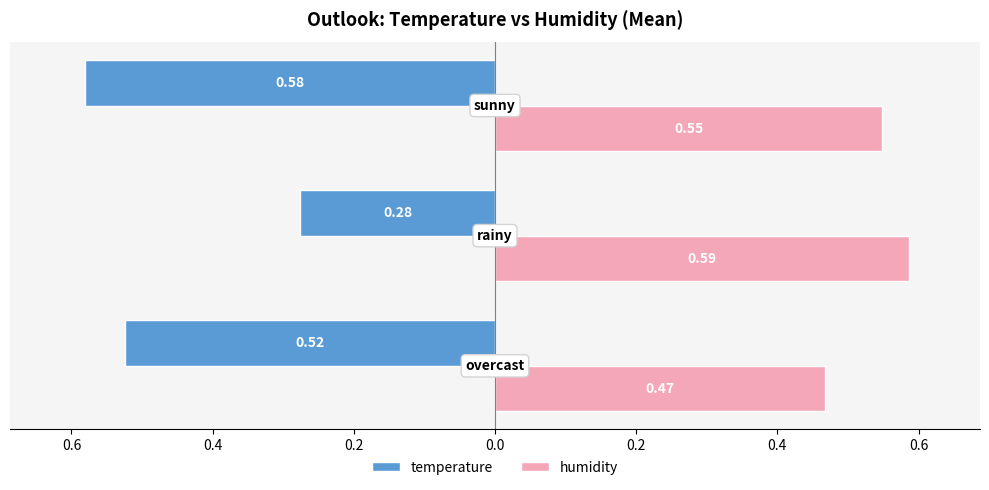

What are all the series names shown in the legend?

temperature, humidity